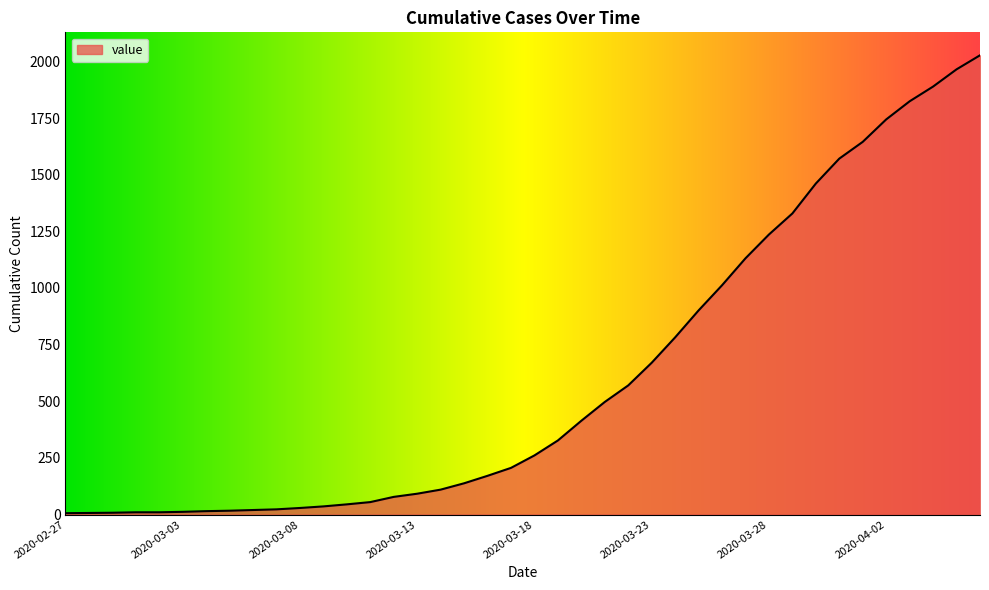

What is the minimum value shown in the chart?

6